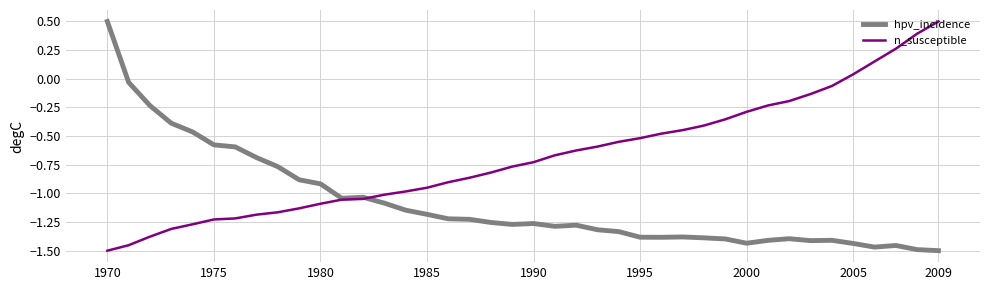

What is the maximum value for n_susceptible?

0.5